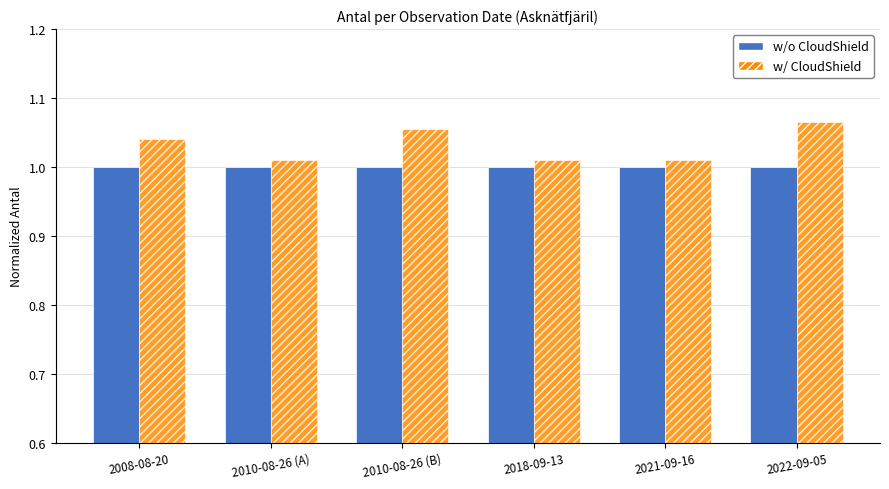

What is the sum of the w/o CloudShield values at 2018-09-13 and 2008-08-20?

2.0